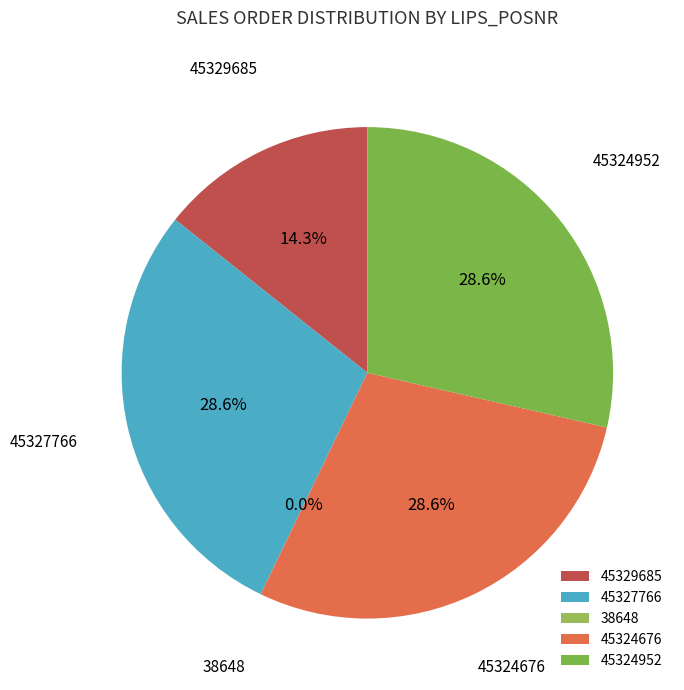

To the nearest percent, what is the difference between the largest and smallest slice percentages?

29%